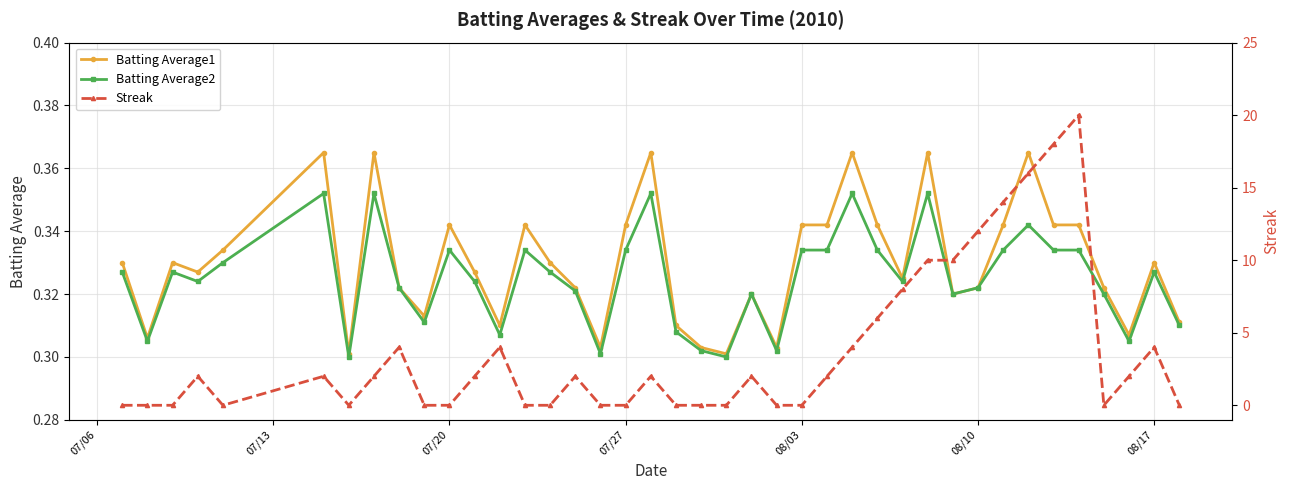

Count the Batting Average1 values in the range 0 to 1.

40